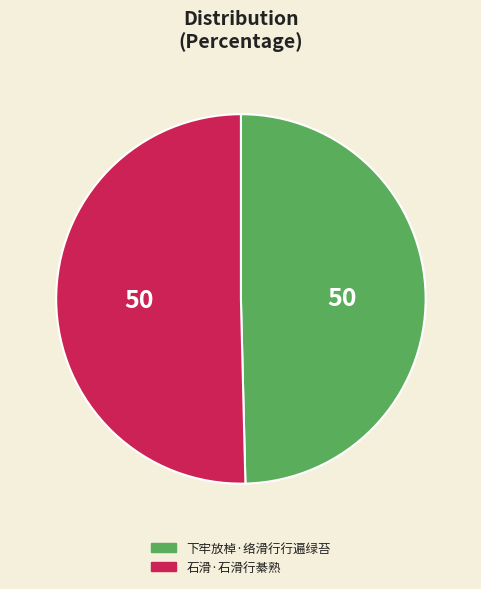

Is the sum of 下牢放棹·络滑行行遍绿苔 and 石滑·石滑行綦熟 greater than half?

Yes